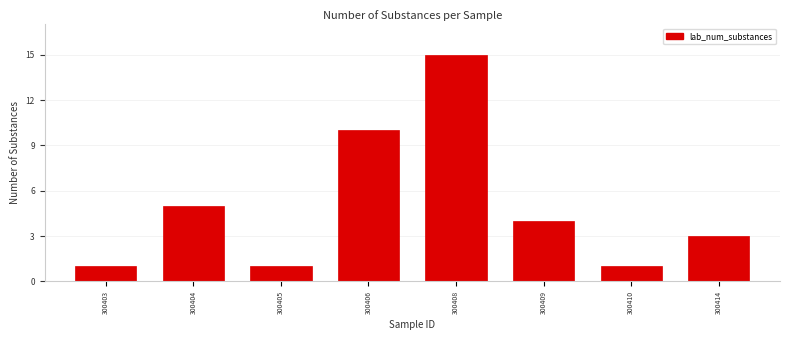

Reading left to right, extract all data points from this chart.

1	5	1	10	15	4	1	3